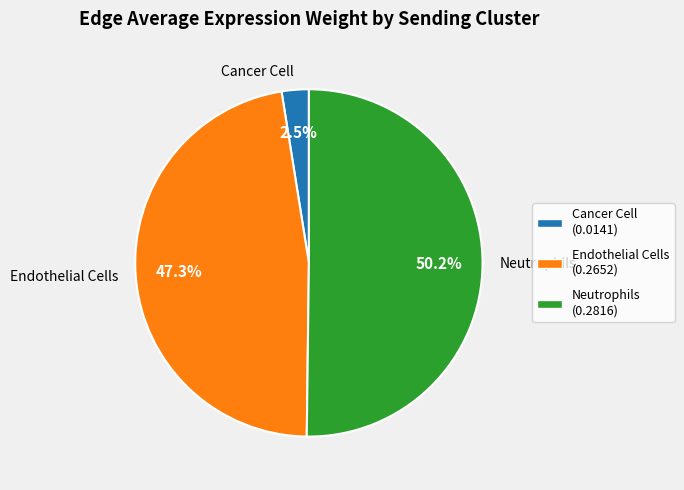

Combined, what portion of the pie is Cancer Cell and Neutrophils?

52.7%